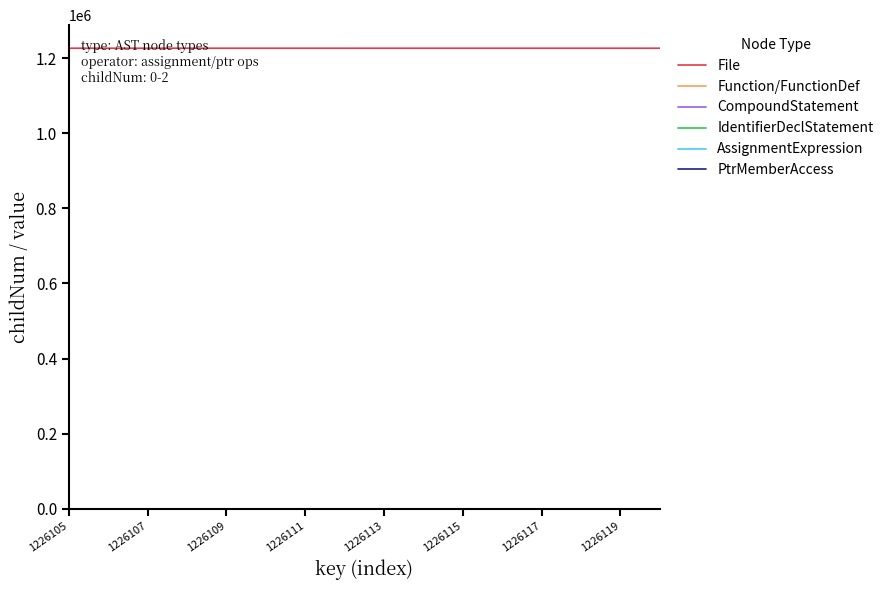

What is the minimum value for File?

1226105